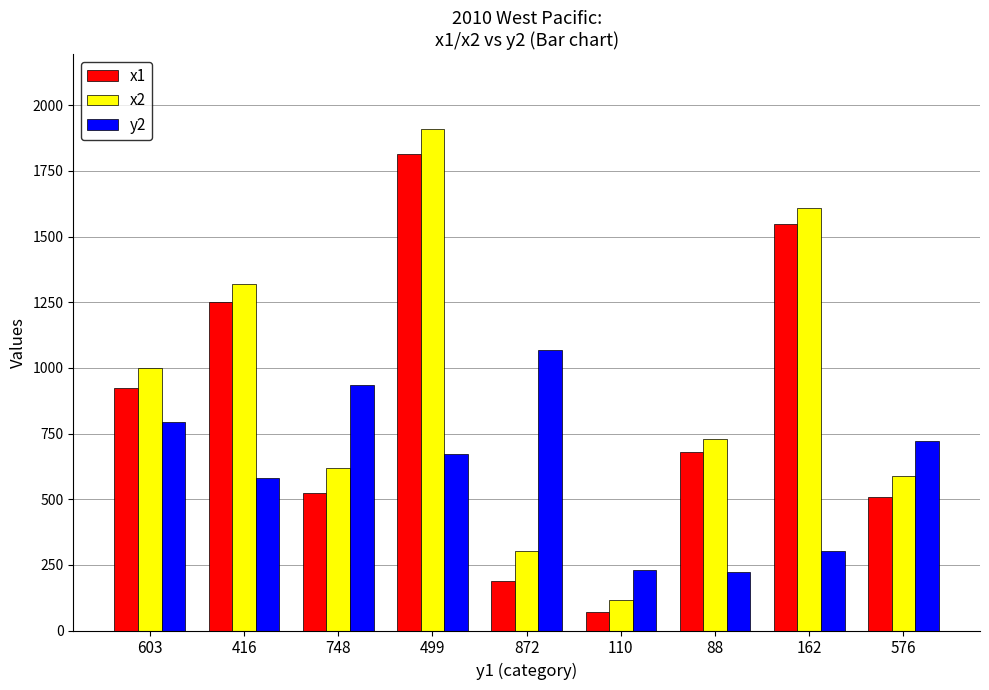

At which category is the sum across all series the highest?

499